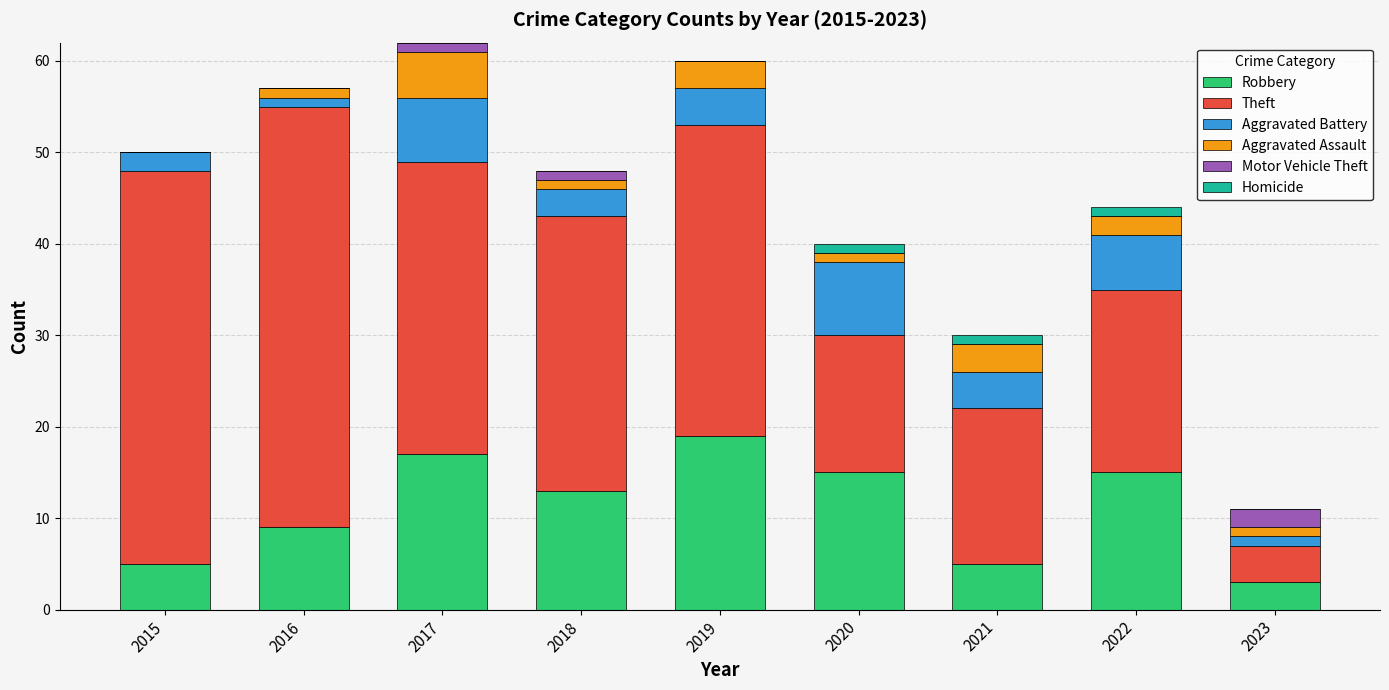

What is the maximum value for Robbery?

19